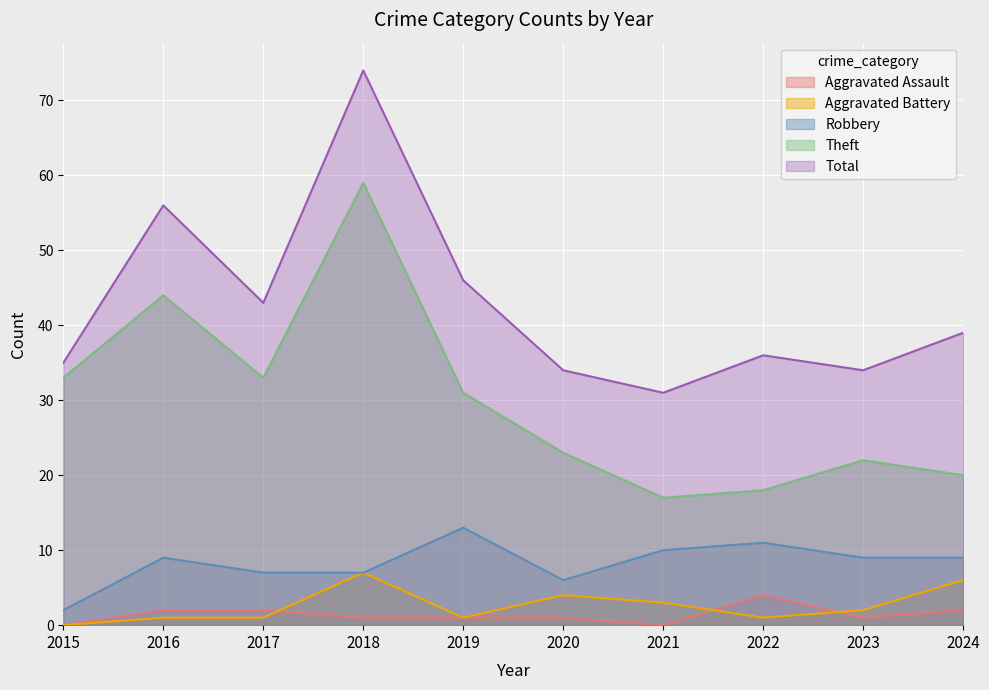

What is the sum of all Total values?

428